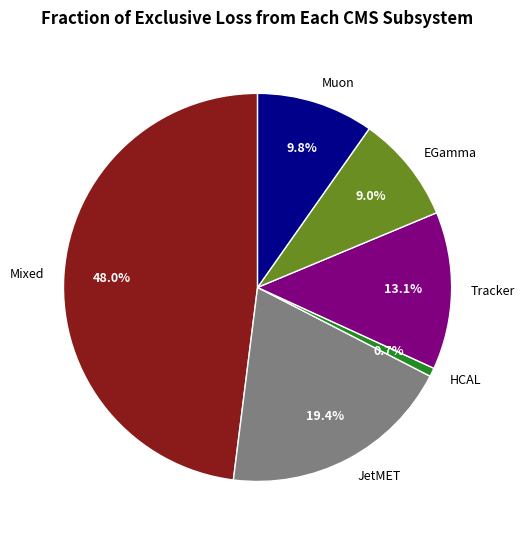

Is there any slice that represents more than half of the pie?

No